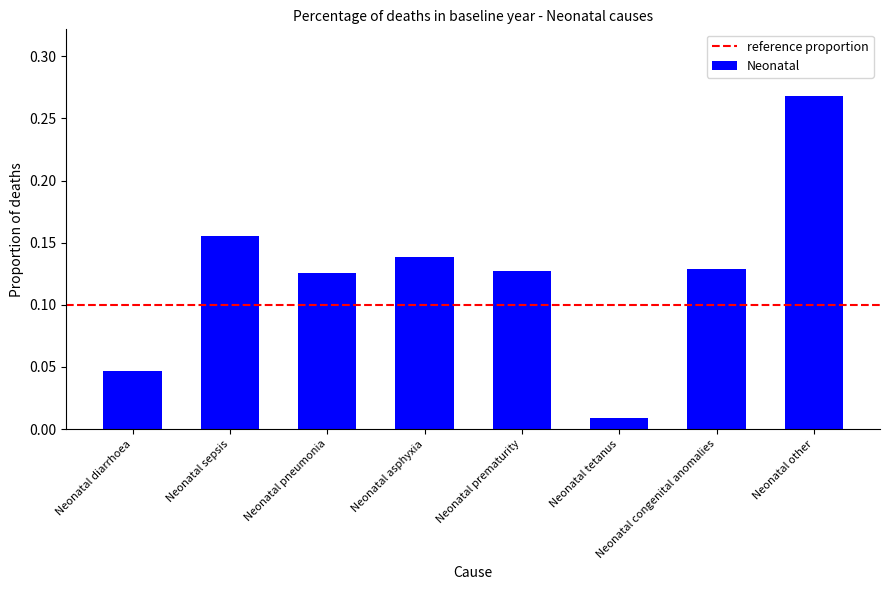

What is the sum of the values at Neonatal other and Neonatal prematurity?

0.4